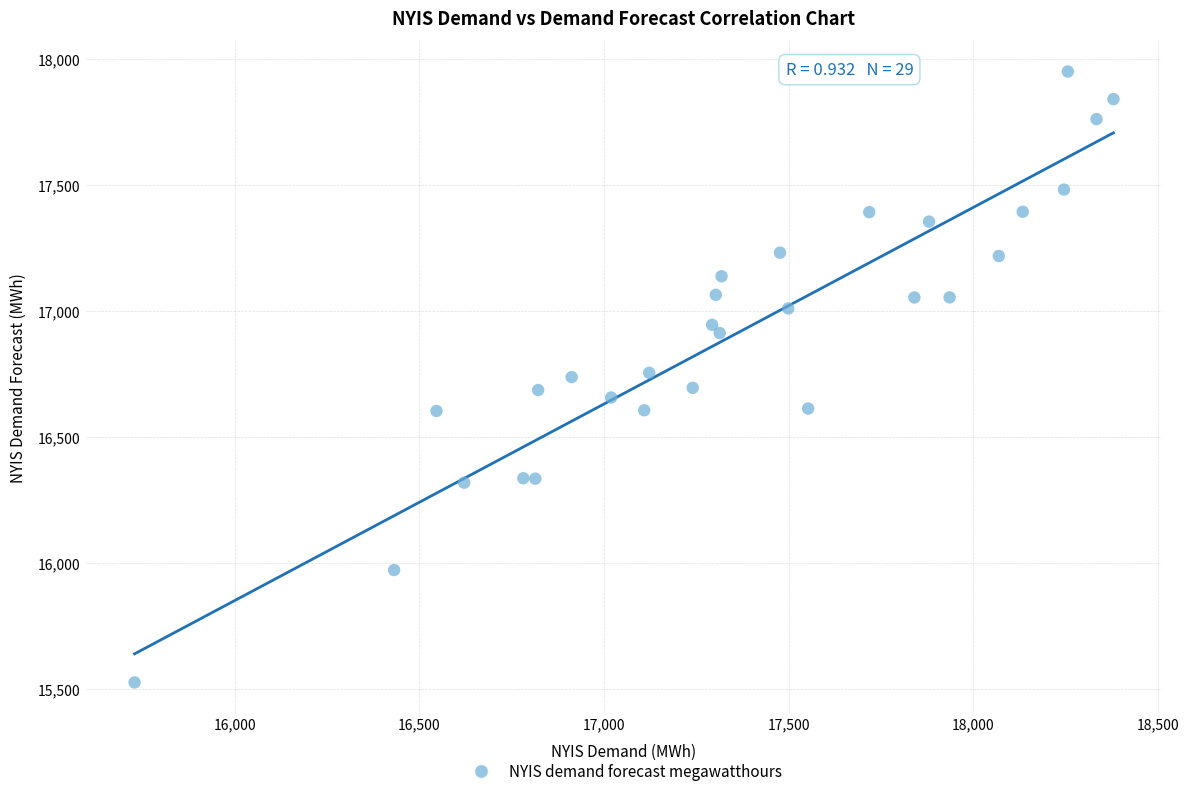

What is the range of Y values (max minus min)?

2423.9